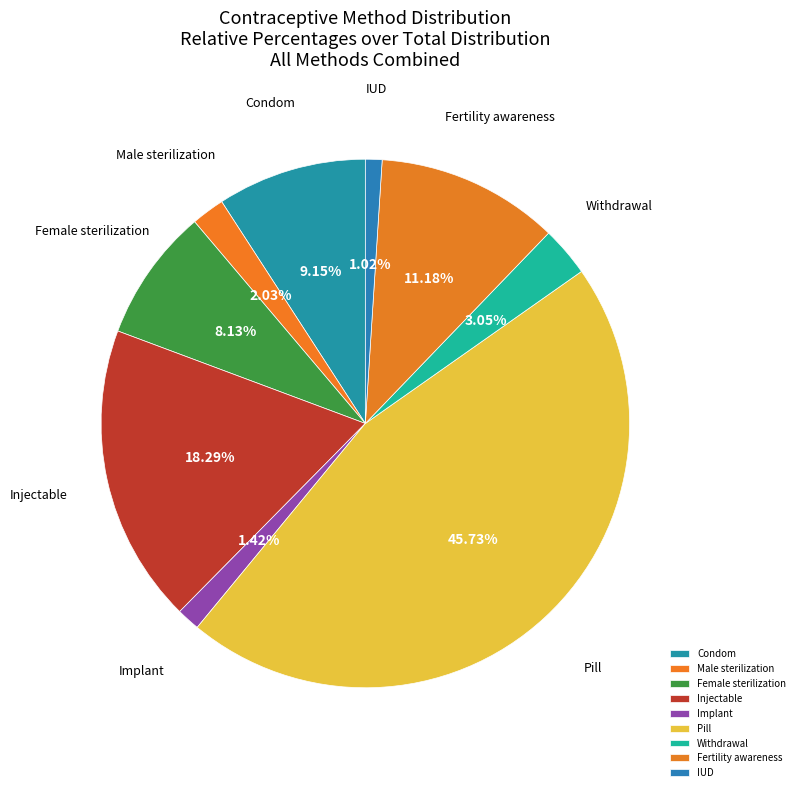

Is it true that Condom is 1% of the pie?

False